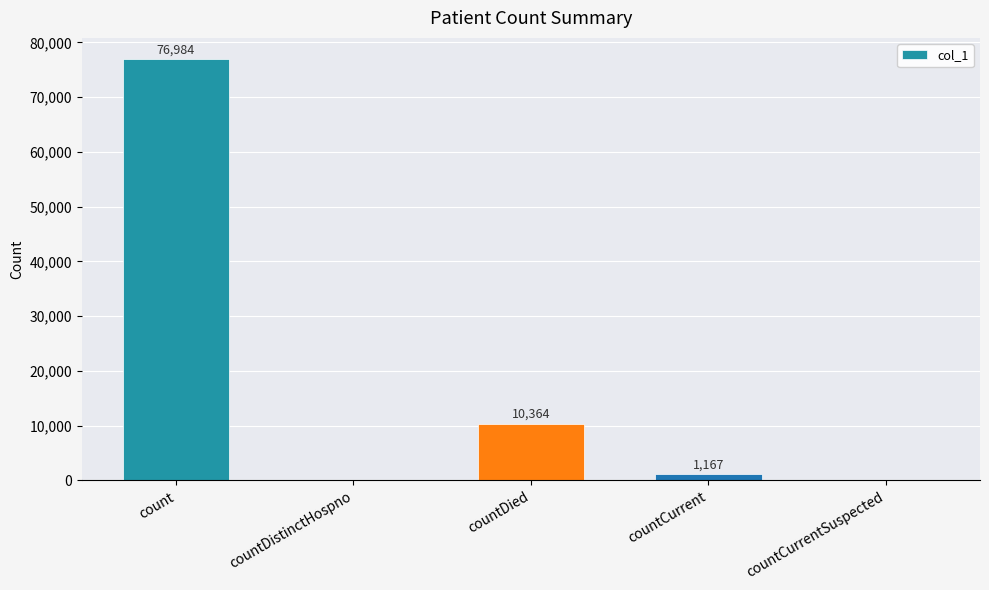

What is the sum of the values at count and countCurrent?

78151